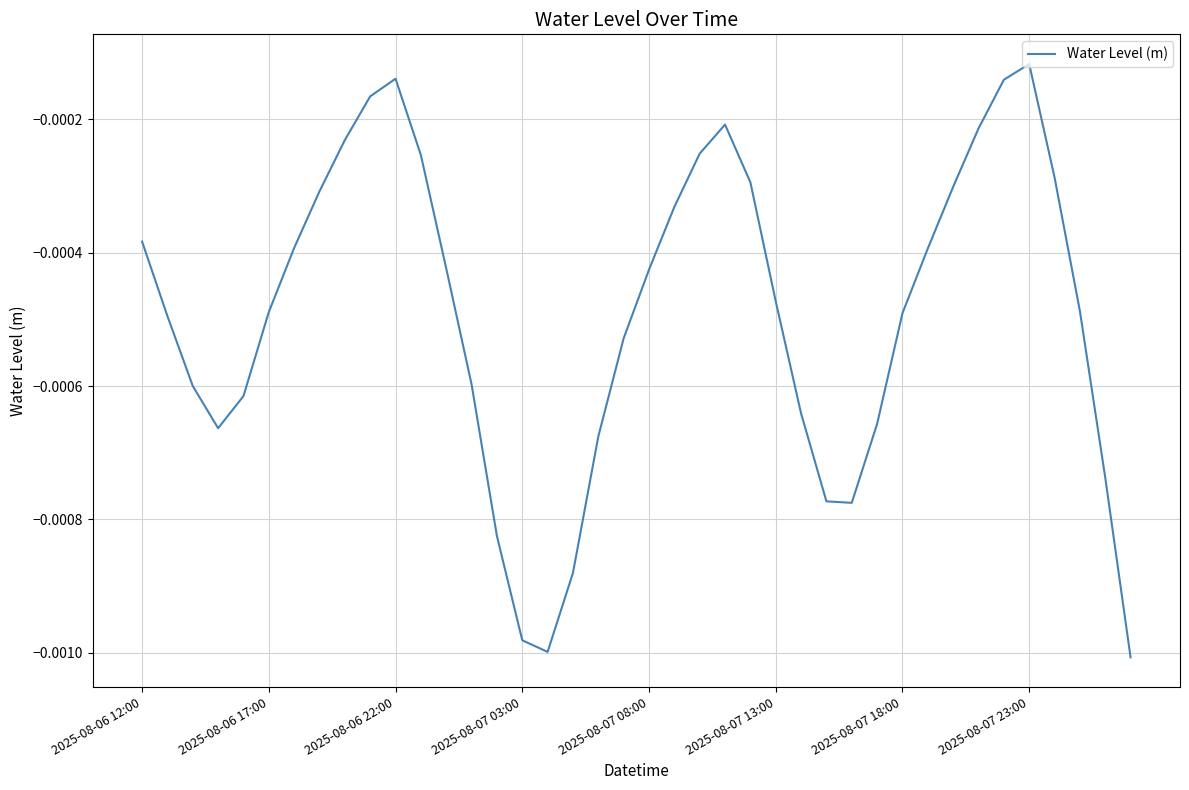

Is this an area chart (filled region under the line)?

No